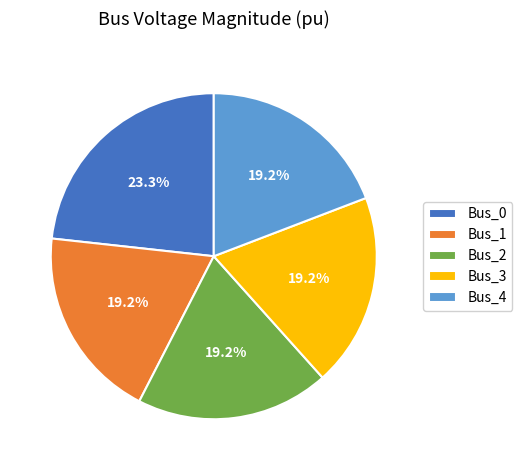

Between Bus_1 and Bus_0, which is larger?

Bus_0